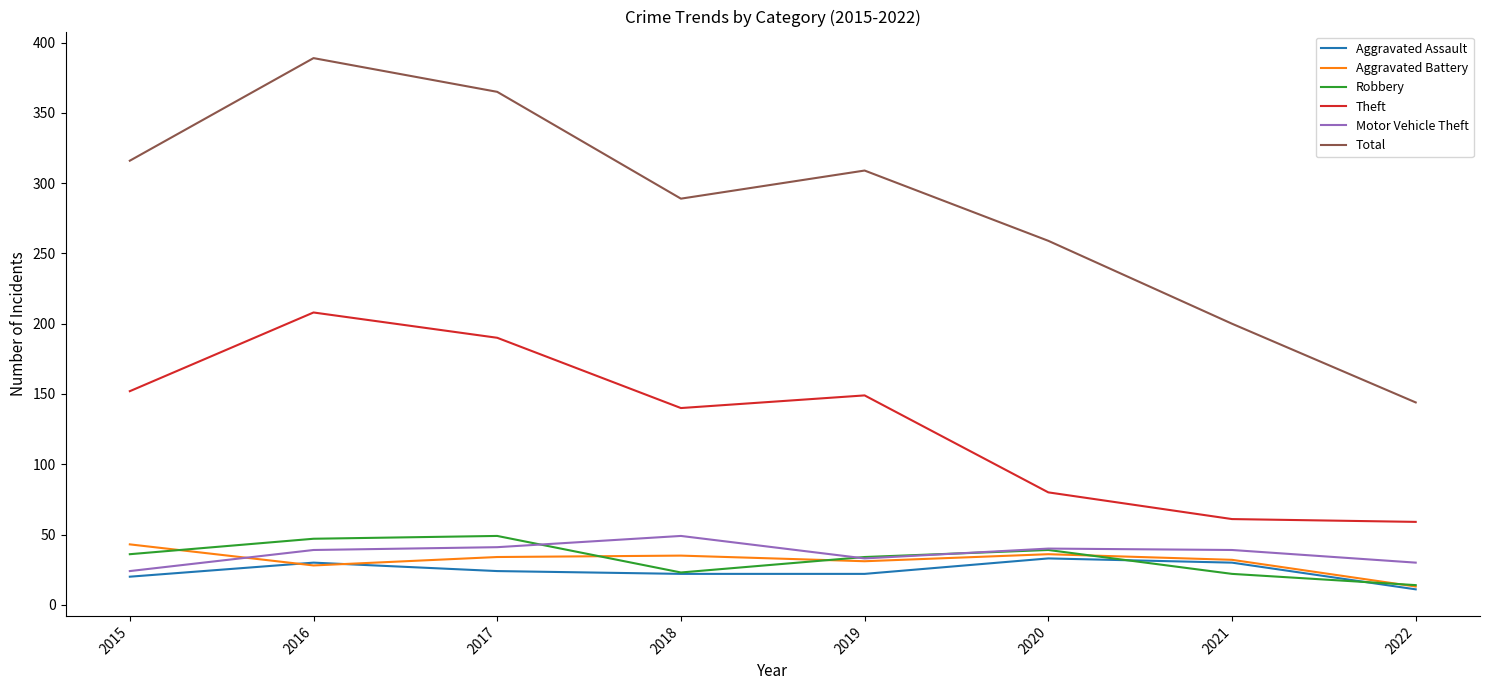

What are all the series names shown in the legend?

Aggravated Assault, Aggravated Battery, Robbery, Theft, Motor Vehicle Theft, Total